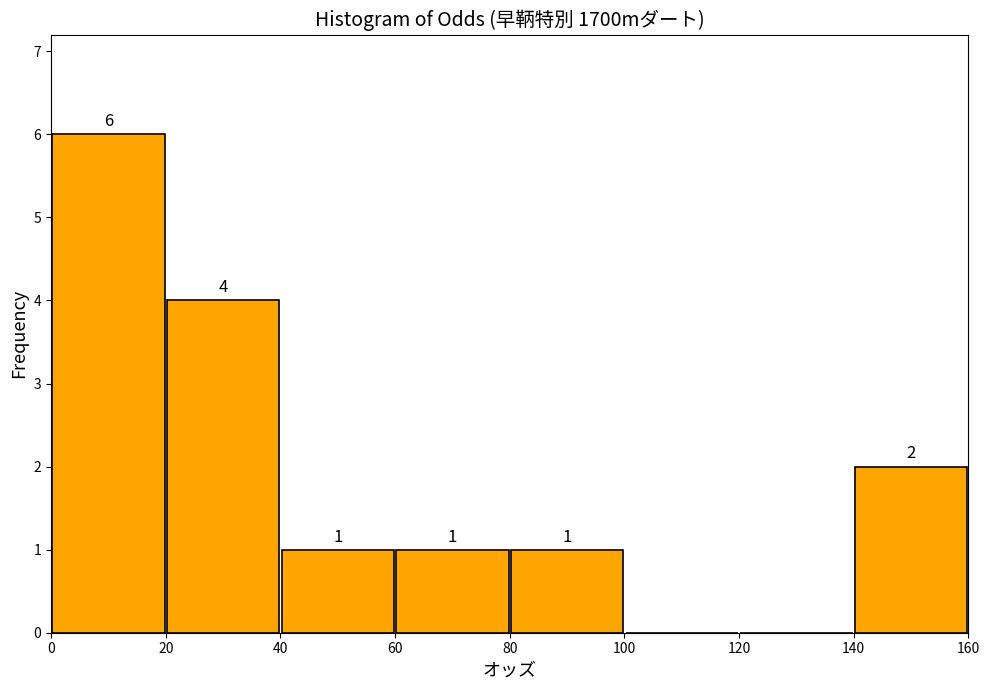

Over which range of the x-axis is the bar tallest?

0 to 20